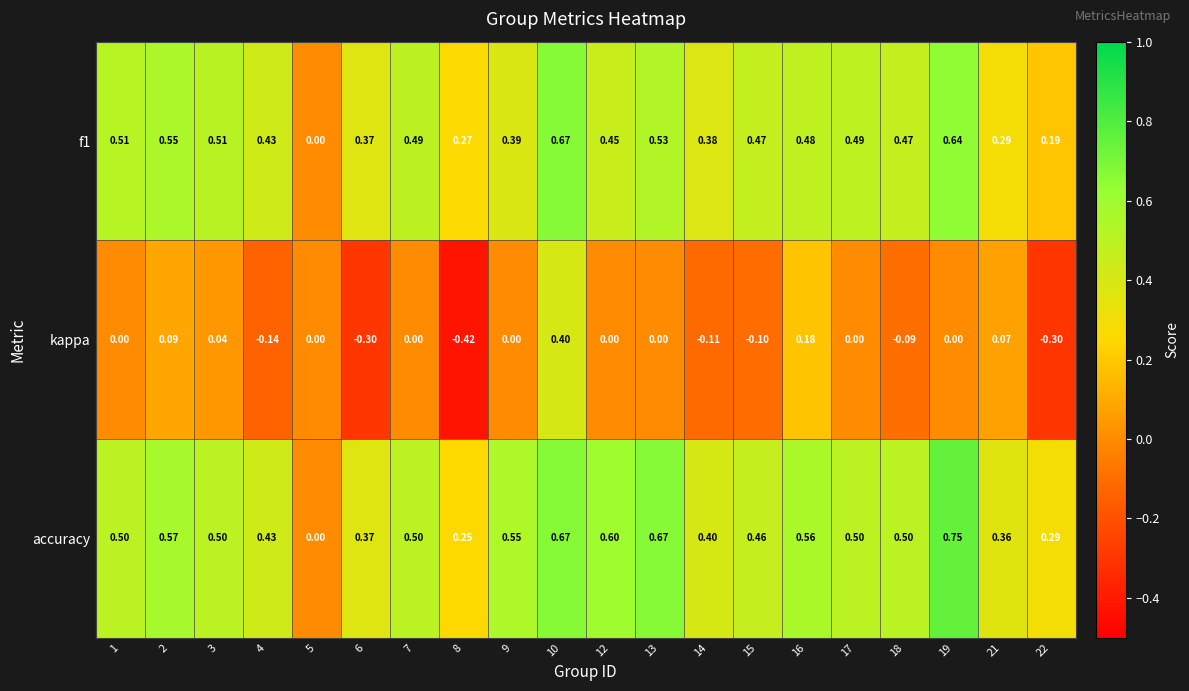

Which series has the largest total across all categories?

accuracy